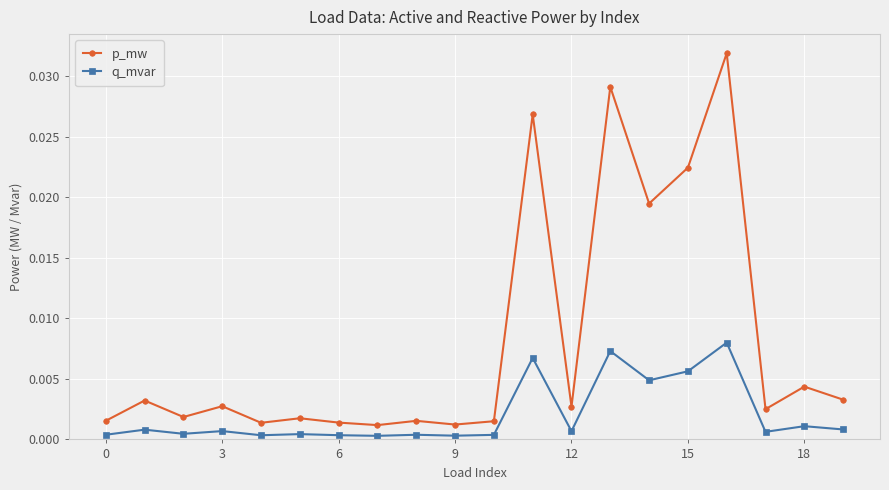

True or false: q_mvar has more than 2 points higher than both neighbors.

True